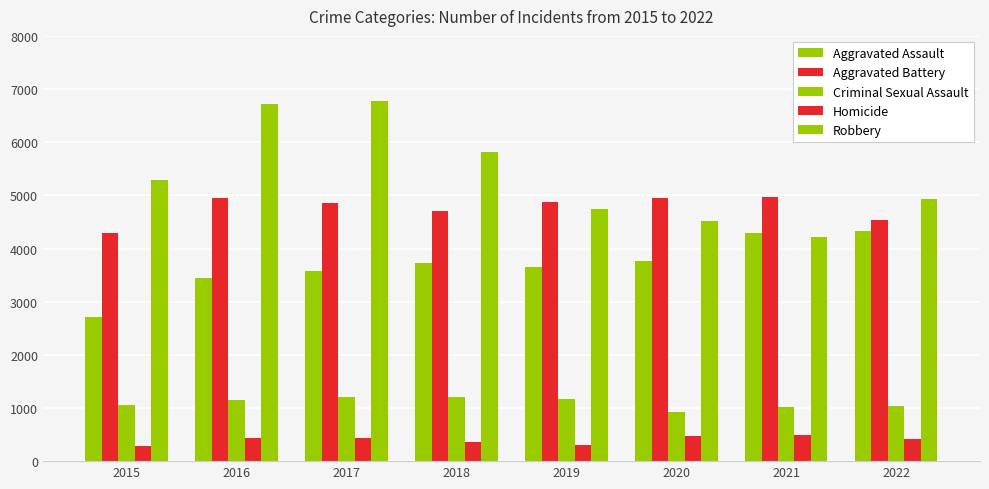

Reading left to right, extract all data points from this chart.

Aggravated Assault: 2015=2715	2016=3439	2017=3586	2018=3732	2019=3658	2020=3761	2021=4285	2022=4328
Aggravated Battery: 2015=4292	2016=4941	2017=4848	2018=4699	2019=4872	2020=4949	2021=4971	2022=4531
Criminal Sexual Assault: 2015=1055	2016=1142	2017=1206	2018=1203	2019=1167	2020=916	2021=1011	2022=1042
Homicide: 2015=289	2016=439	2017=427	2018=357	2019=306	2020=476	2021=488	2022=411
Robbery: 2015=5284	2016=6713	2017=6775	2018=5823	2019=4750	2020=4520	2021=4221	2022=4935